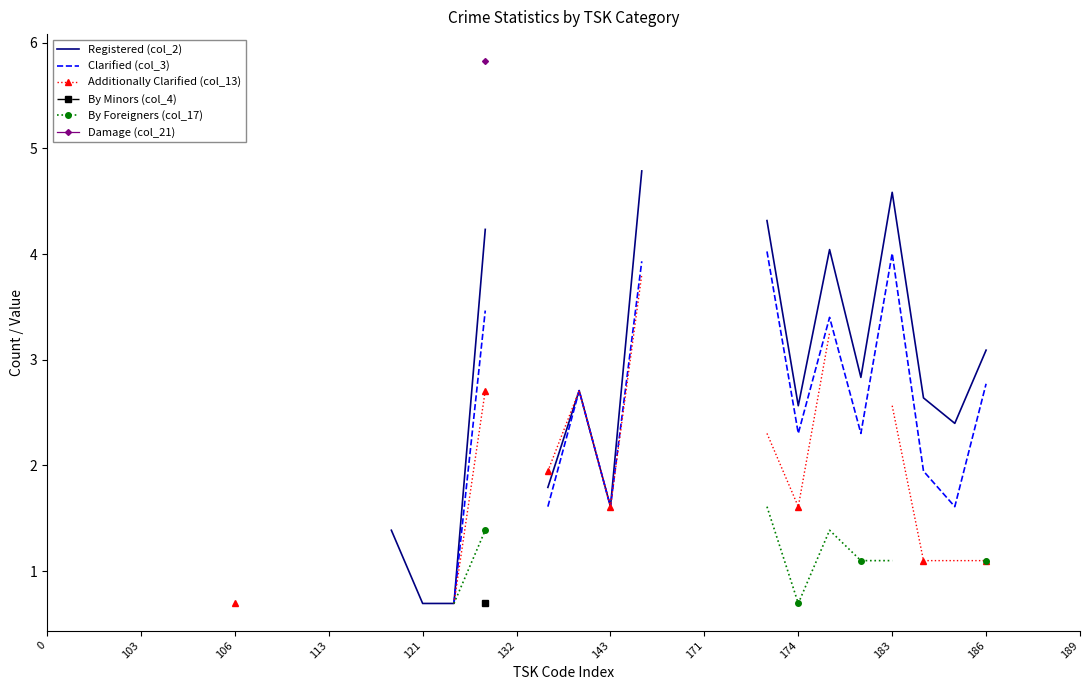

Is this an area chart (filled region under the line)?

No